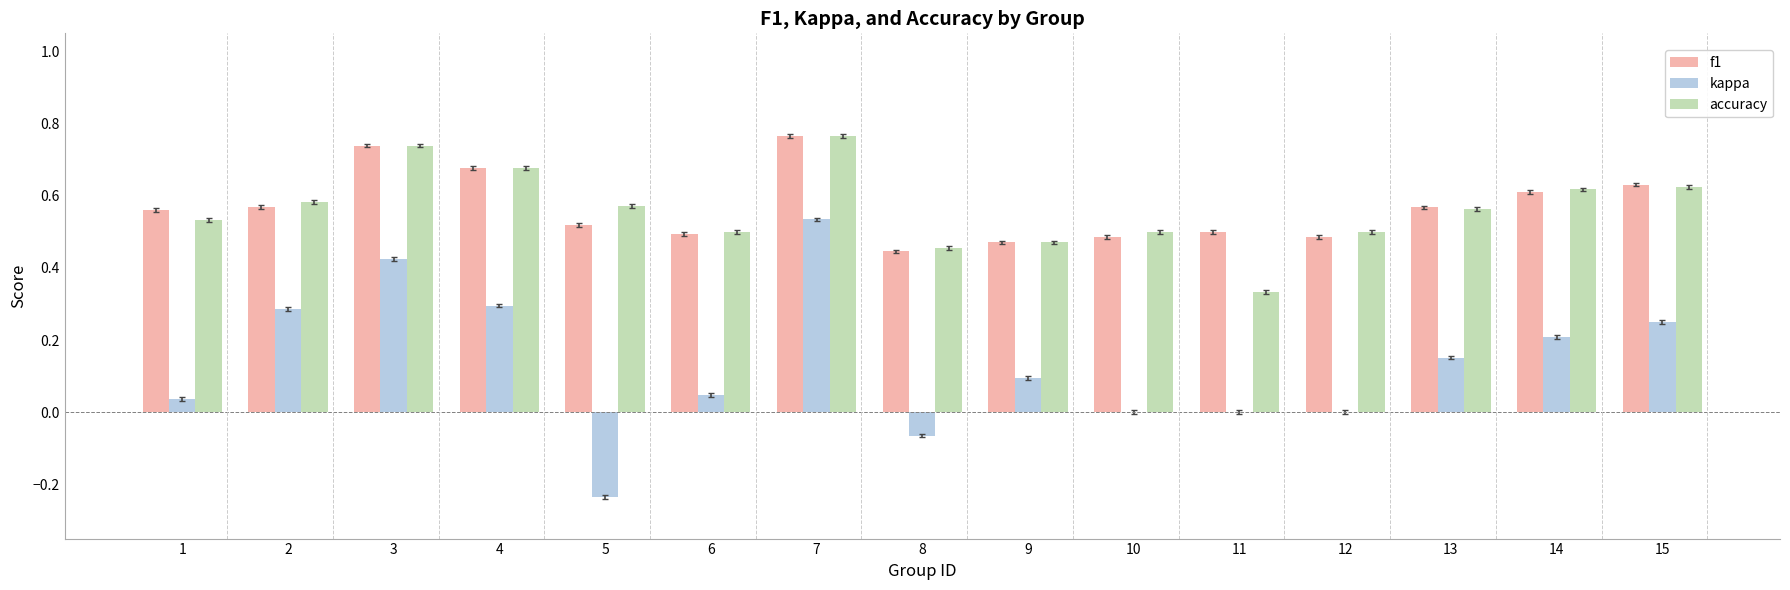

Is the value of kappa at 15 greater than the value of accuracy at 1?

No